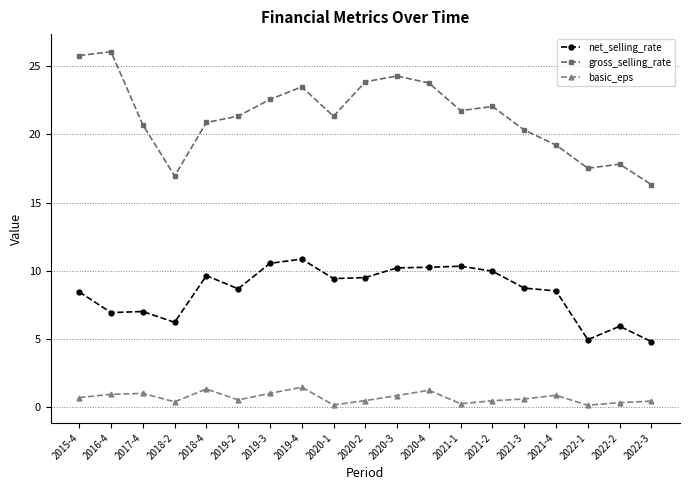

True or false: gross_selling_rate has a value of 37.2 at 2016-4.

False